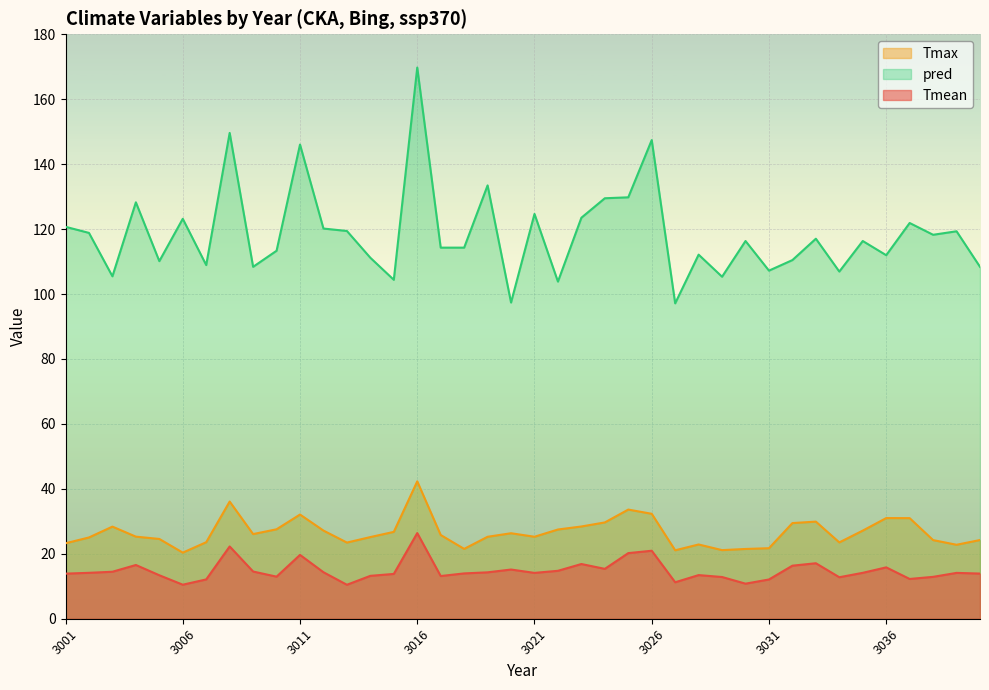

What is the sum of the pred values at 3017 and 3035?

230.6